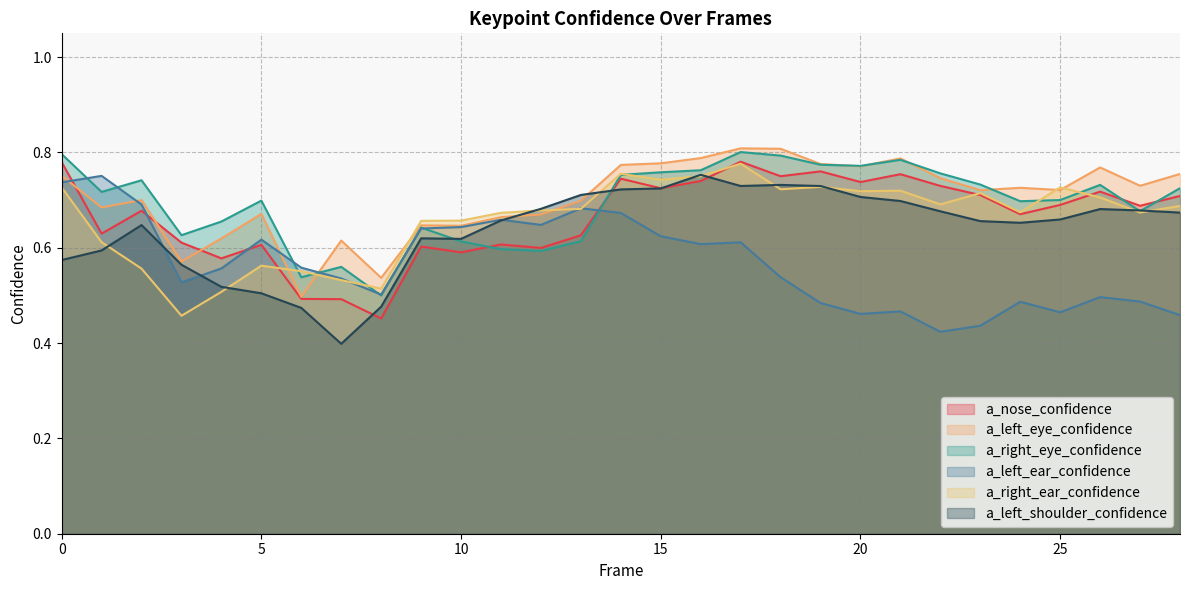

How many interior local peaks does the a_right_ear_confidence series have?

7